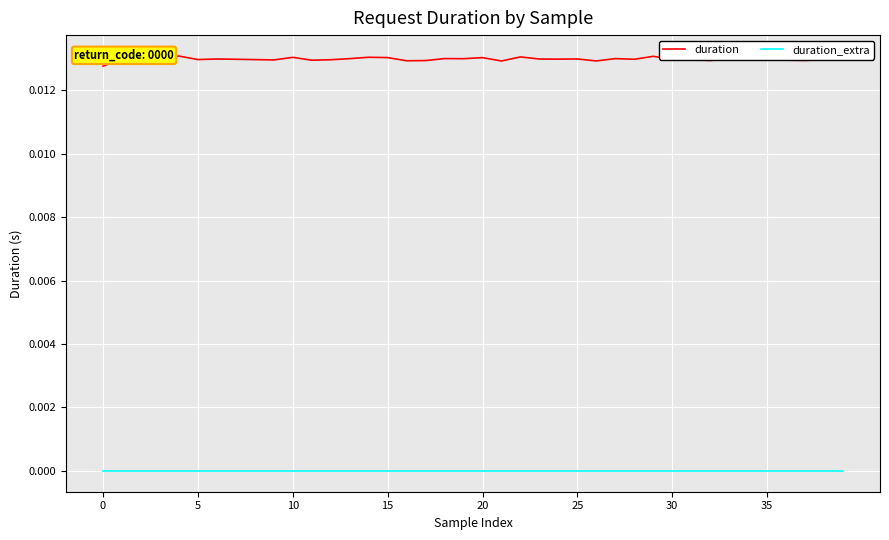

What are all the series names shown in the legend?

duration, duration_extra